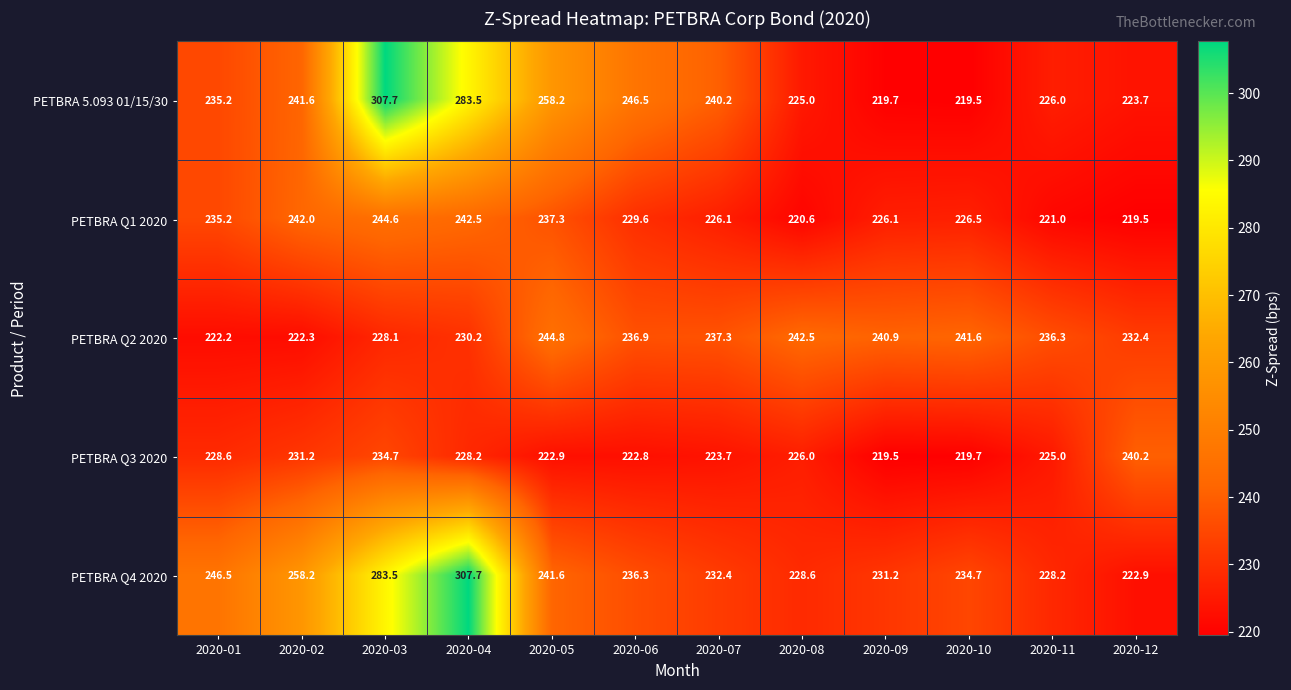

True or false: PETBRA Q1 2020 has a value of 122.9 at 2020-12.

False